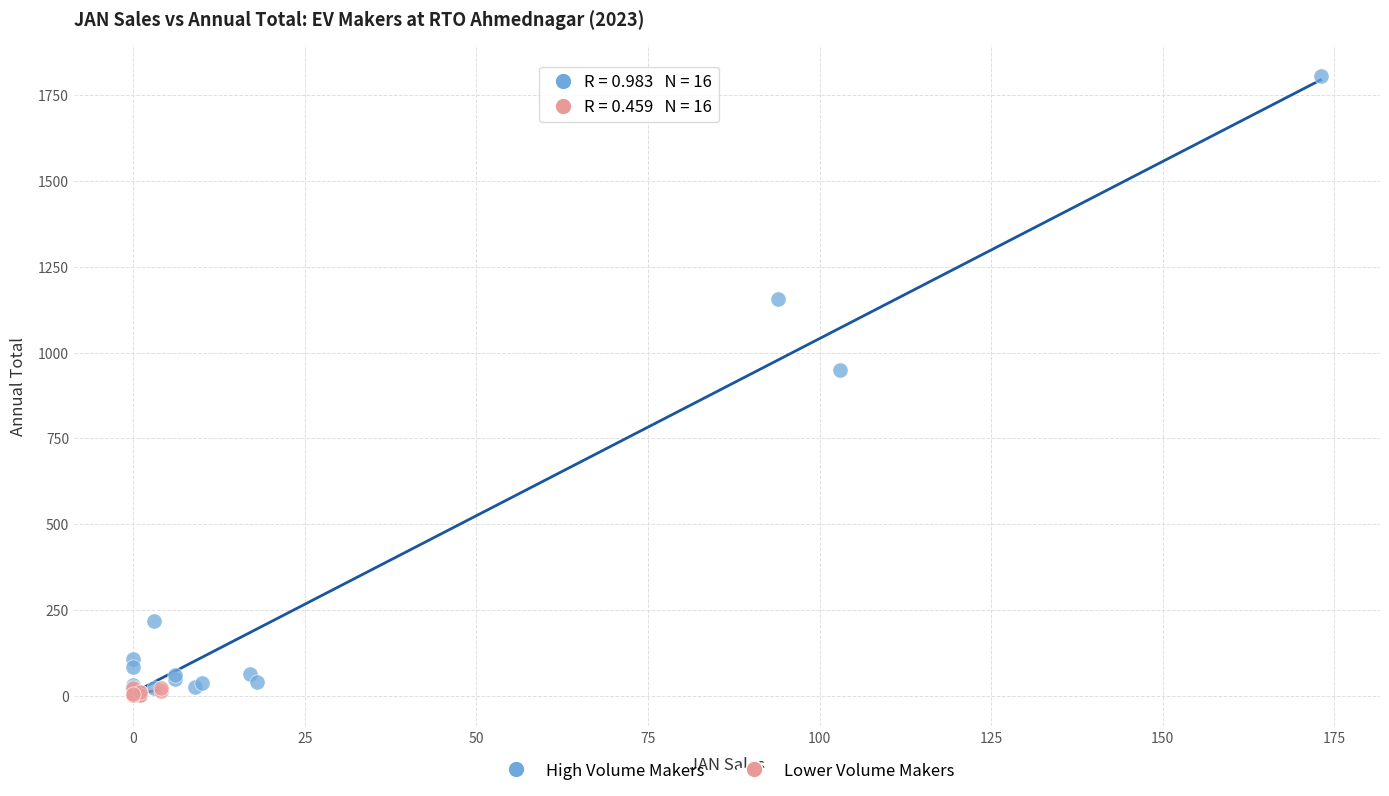

Which series has the widest spread of Y values?

High Volume Makers